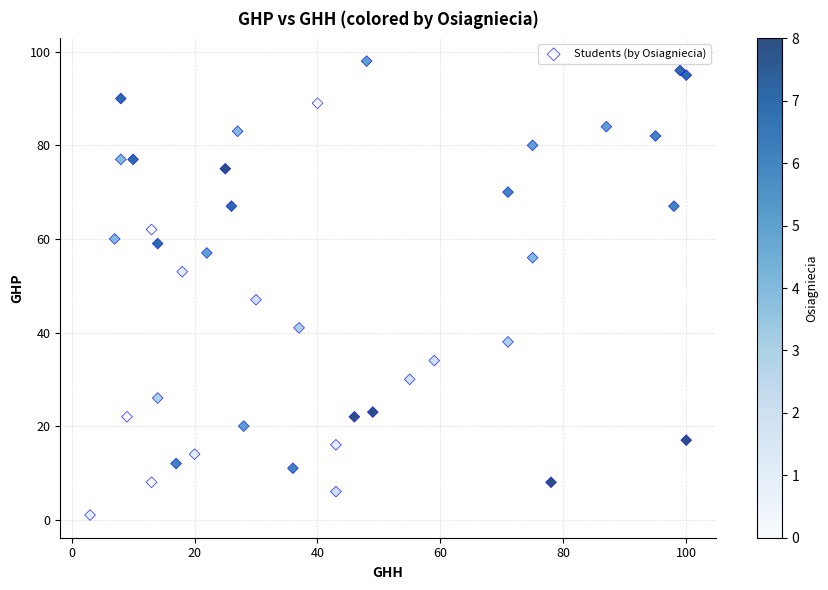

What Y value in the scatter plot is closest to 49?

47